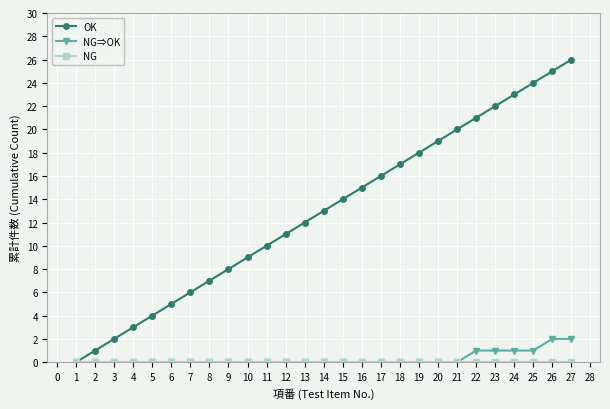

What is the total value across all series at 18?

17